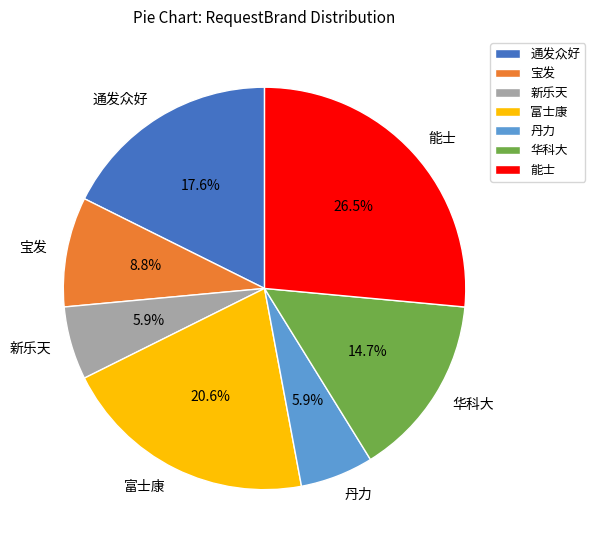

What is the ratio of the value at 丹力 to the value at 通发众好?

0.3